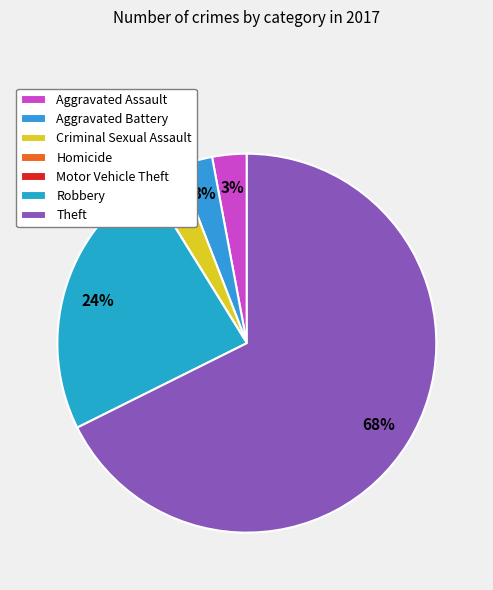

What percentage is NOT represented by Robbery?

76.5%